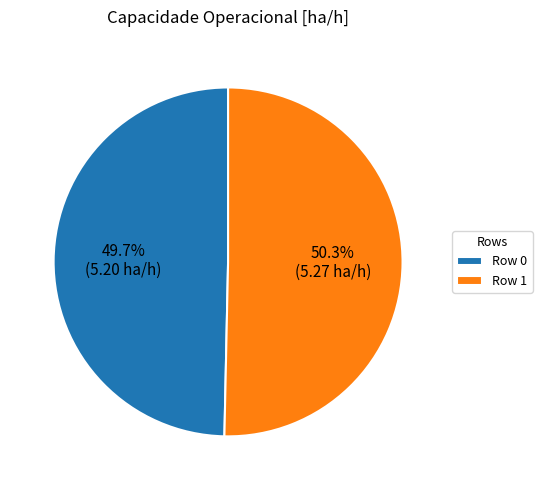

Approximately how many times larger is the value at Row 1 compared to Row 0?

1.0